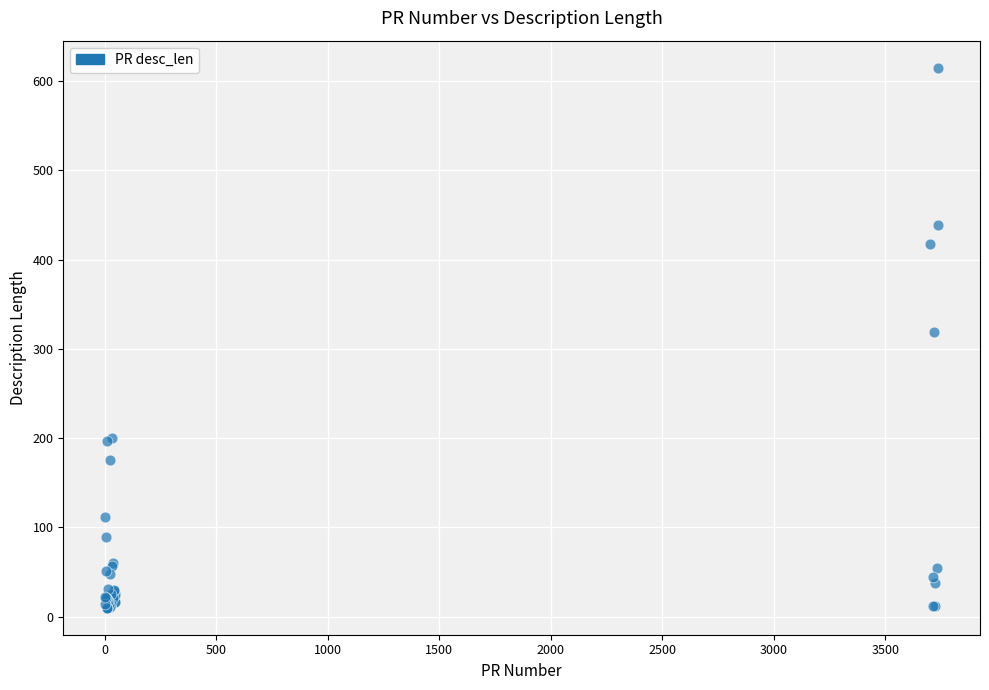

What Y value in the scatter plot is closest to 312?

319